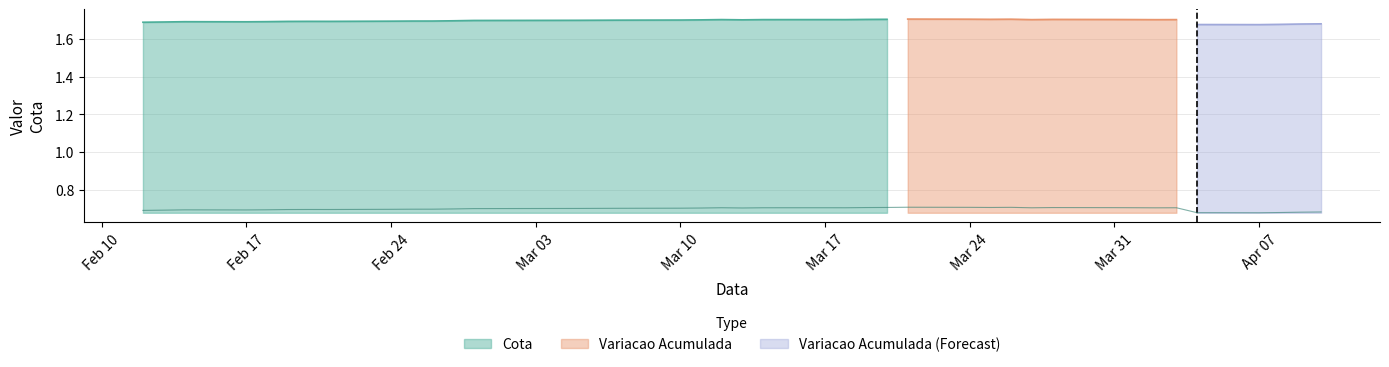

What is the lowest value of the Cota series?

1.7